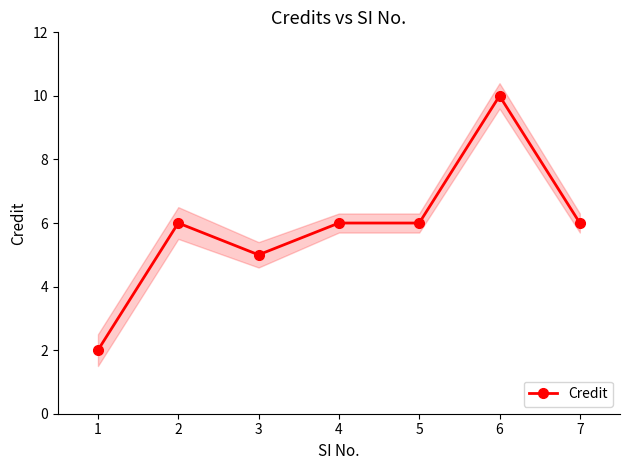

How many points are higher than both their immediate neighbors (excluding endpoints)?

2